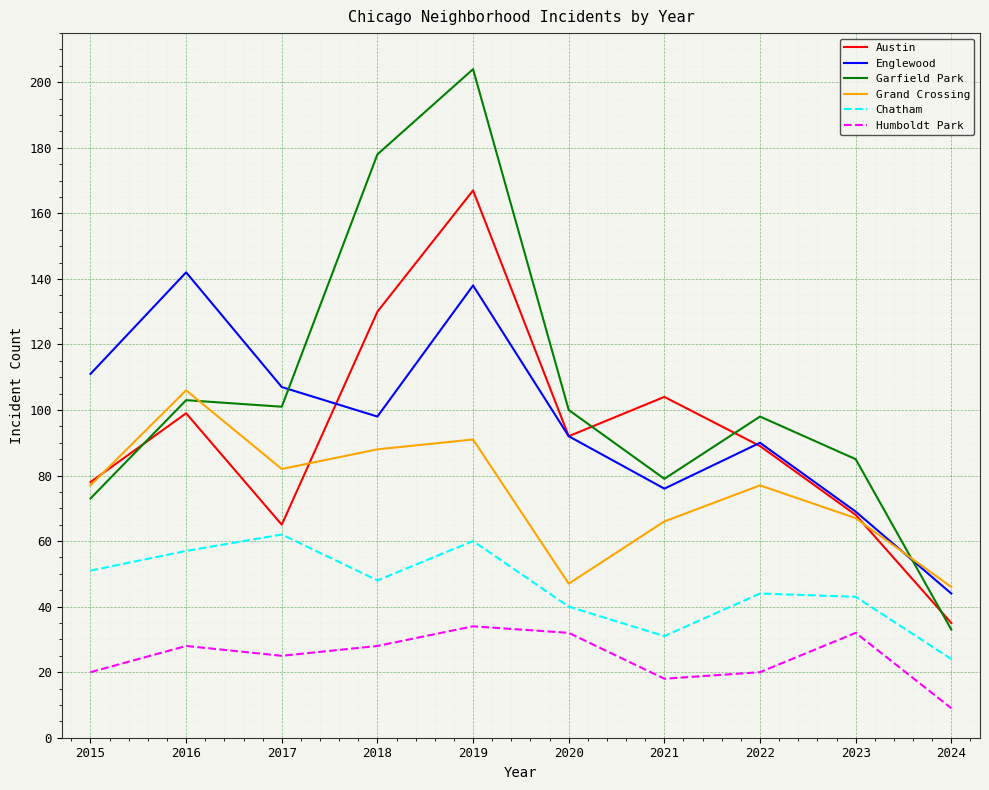

What is the total value across all series at 2019?

694